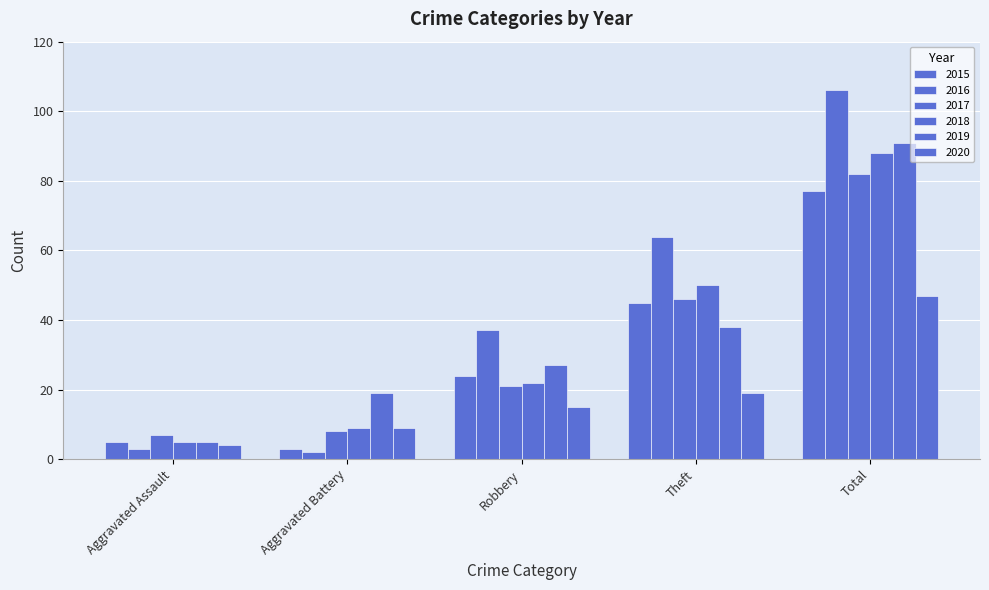

Reading left to right, extract all data points from this chart.

2015: 5	3	24	45	77
2016: 3	2	37	64	106
2017: 7	8	21	46	82
2018: 5	9	22	50	88
2019: 5	19	27	38	91
2020: 4	9	15	19	47